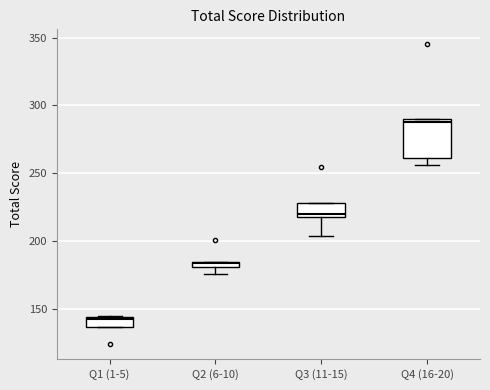

Comparing the boxes themselves (not the whiskers), which one is the tallest?

Q4 (16-20)